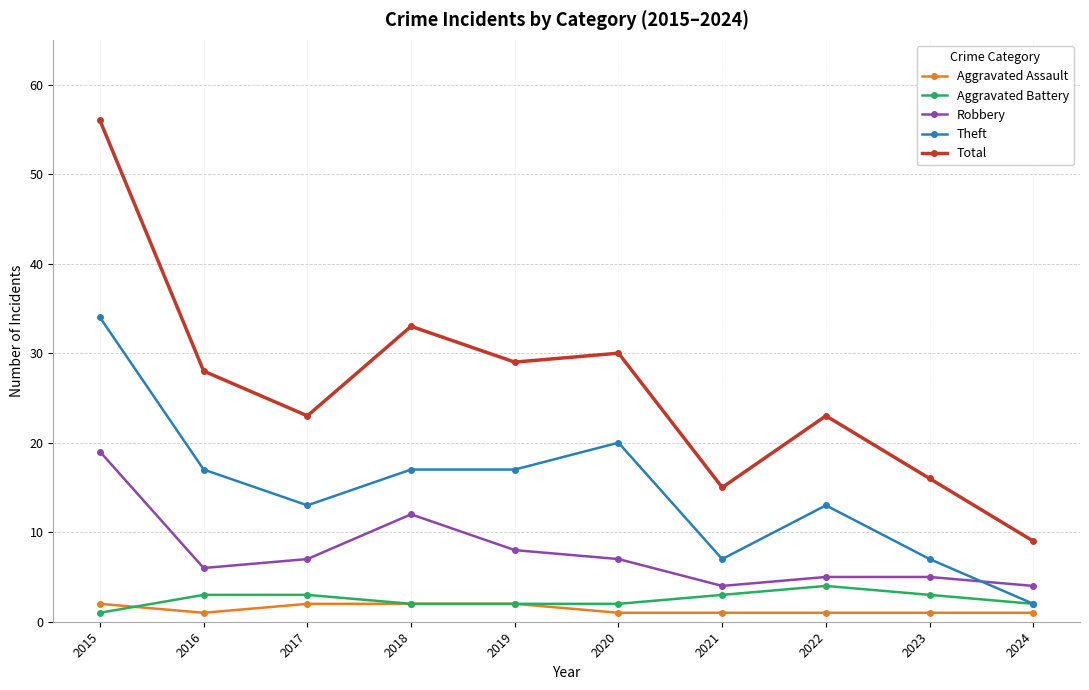

Which series has the widest spread of values?

Total